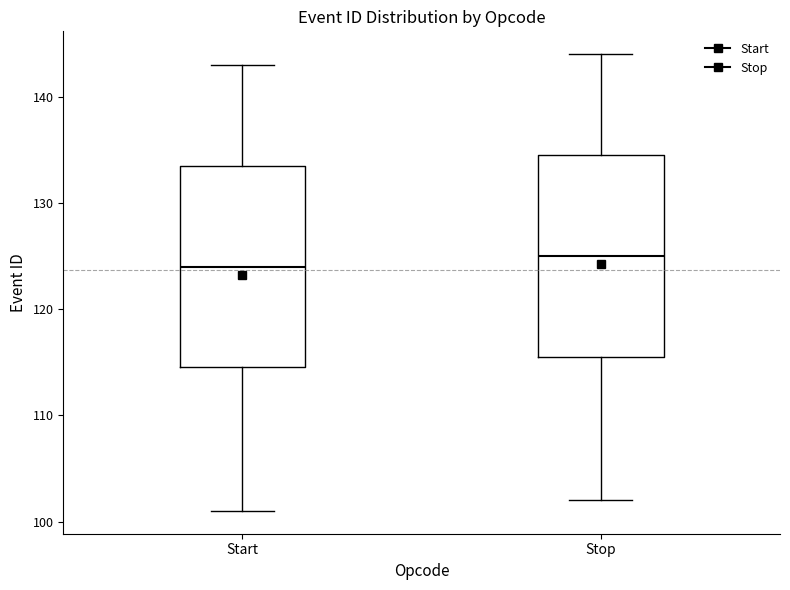

Reading left to right, transcribe this box plot: for each box, give where its median line is, the range the box spans, and where its two whiskers end, as read against the y-axis. The values are not printed on the chart, so give them approximately, as read against the axis.

Start: median 124, box 115 to 134, whiskers 101 to 143
Stop: median 125, box 116 to 135, whiskers 102 to 144